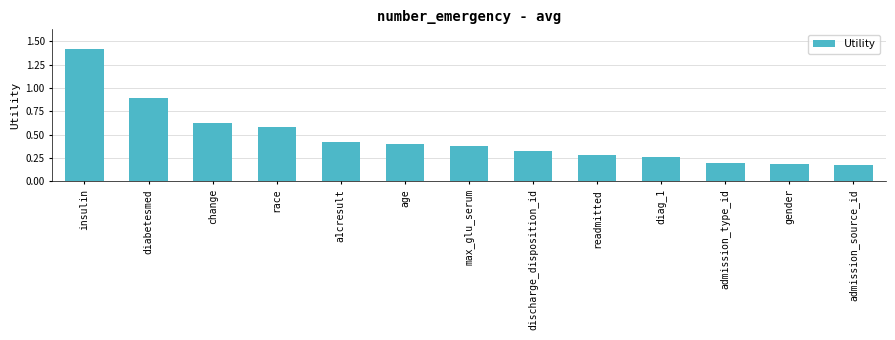

Which has a higher value, max_glu_serum or a1cresult?

a1cresult